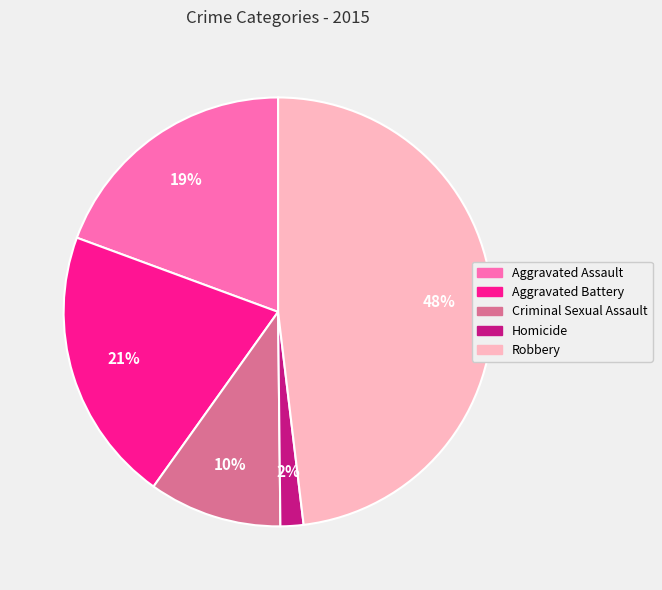

Rank the categories by value from lowest to highest.

Homicide, Criminal Sexual Assault, Aggravated Assault, Aggravated Battery, Robbery